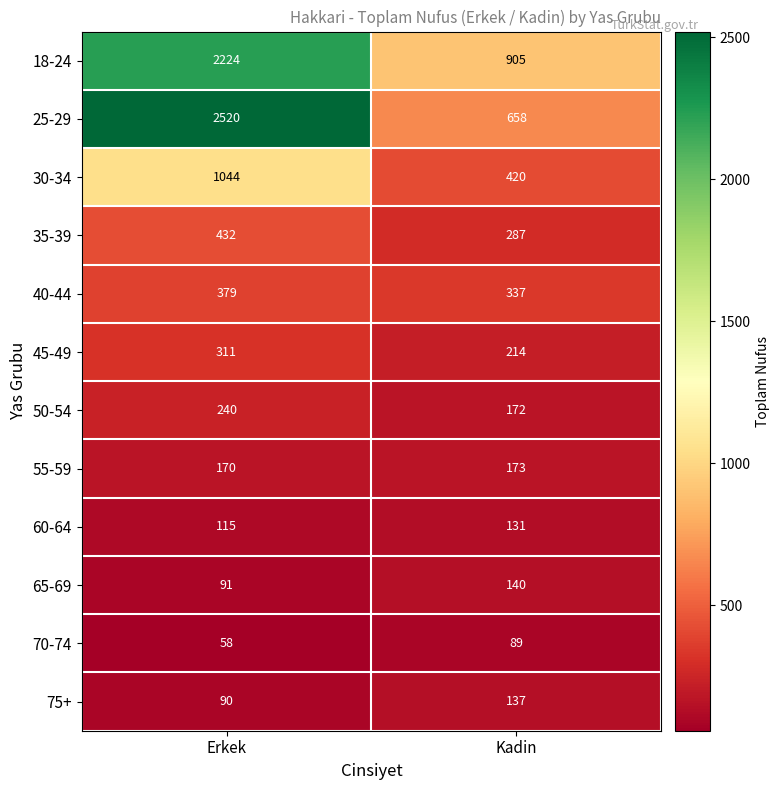

What is the average value of the 35-39 series?

360